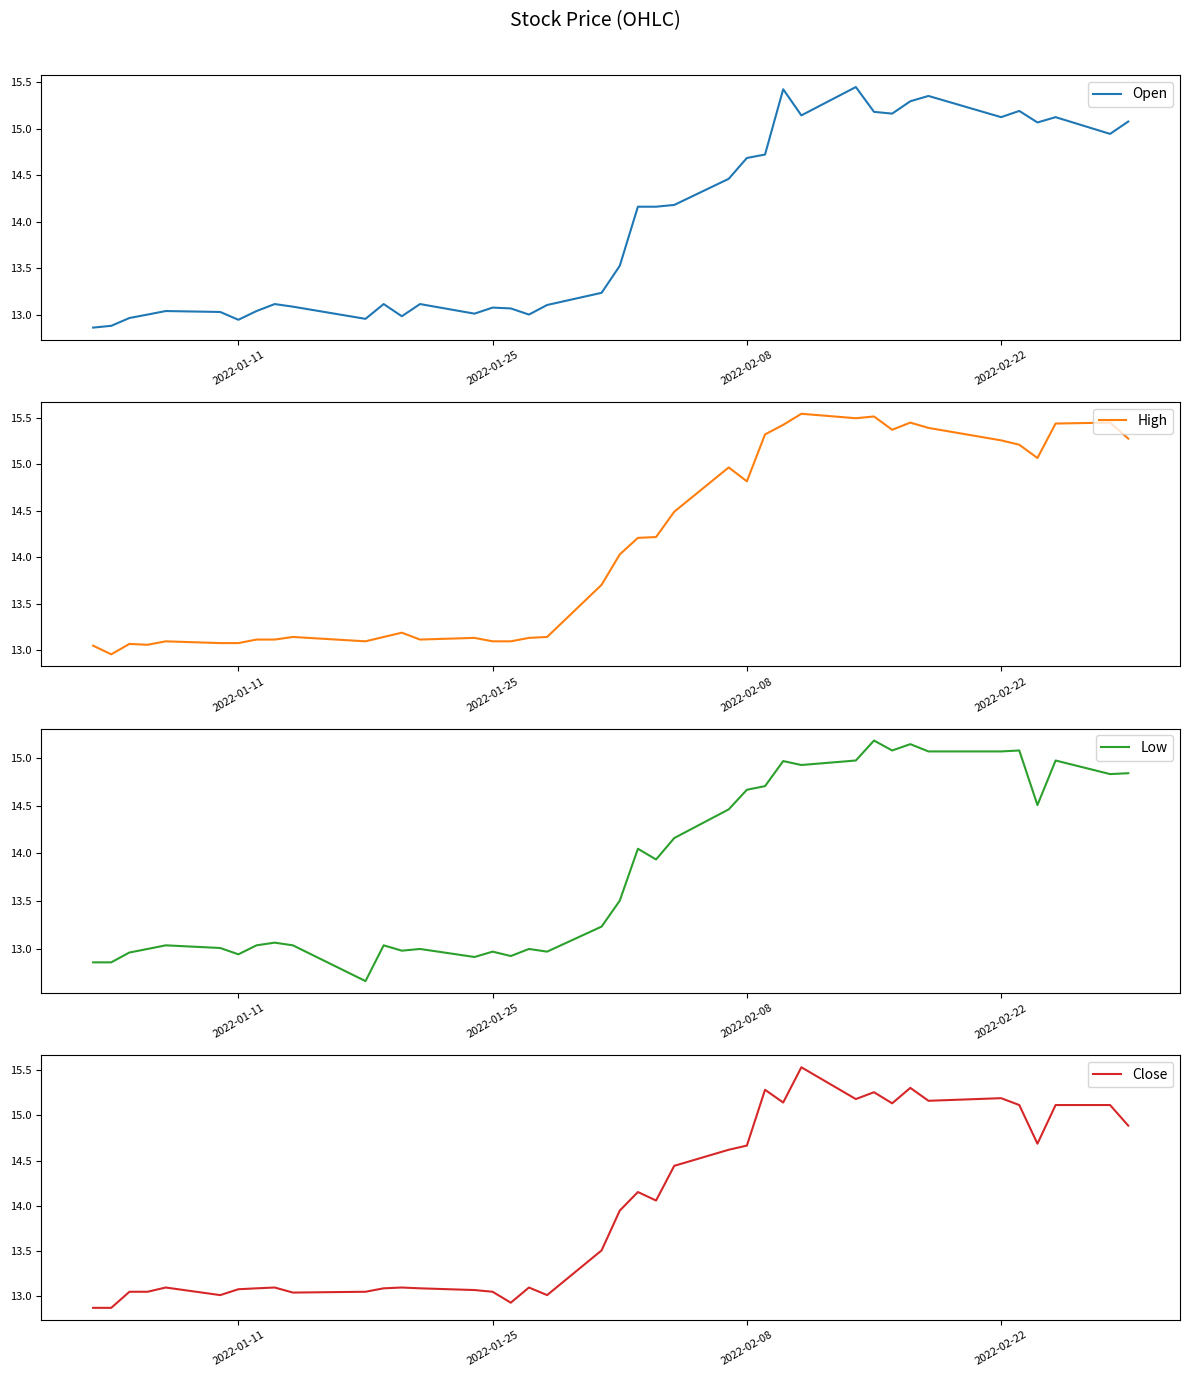

What is the sum of all Low values?

553.6